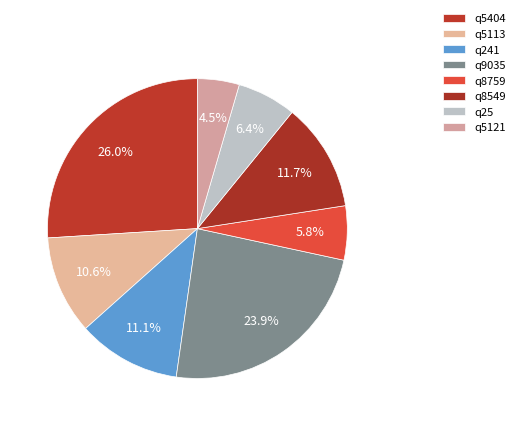

What is the change in value from q241 to q25?

-18000